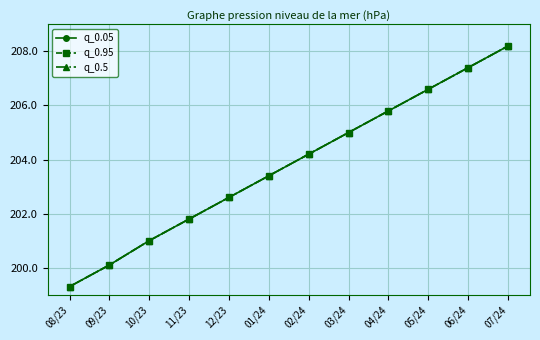

True or false: q_0.05 has a value of 302.7 at 09/23.

False